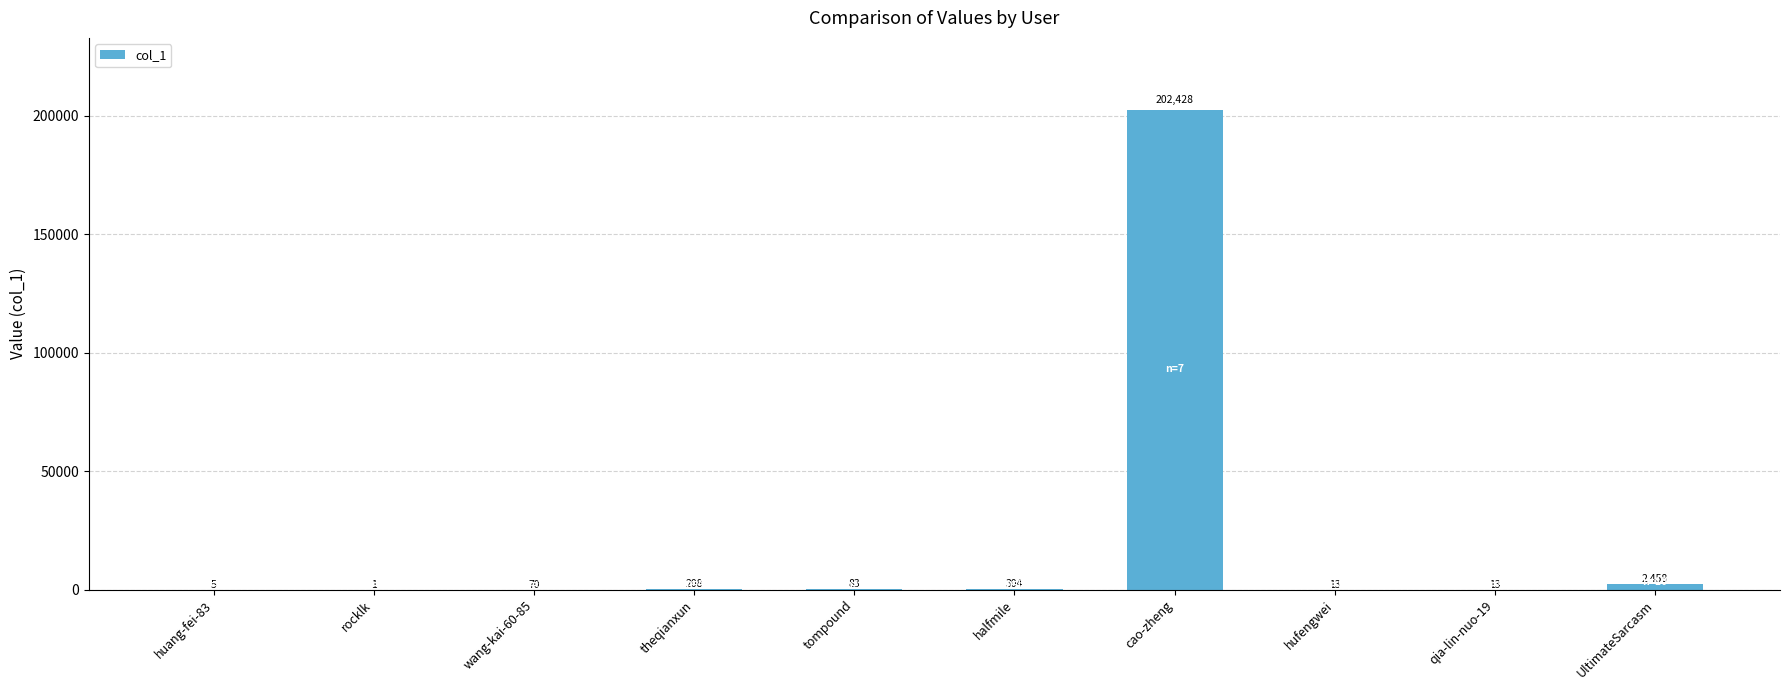

At which label is the value closest to 101214?

UltimateSarcasm